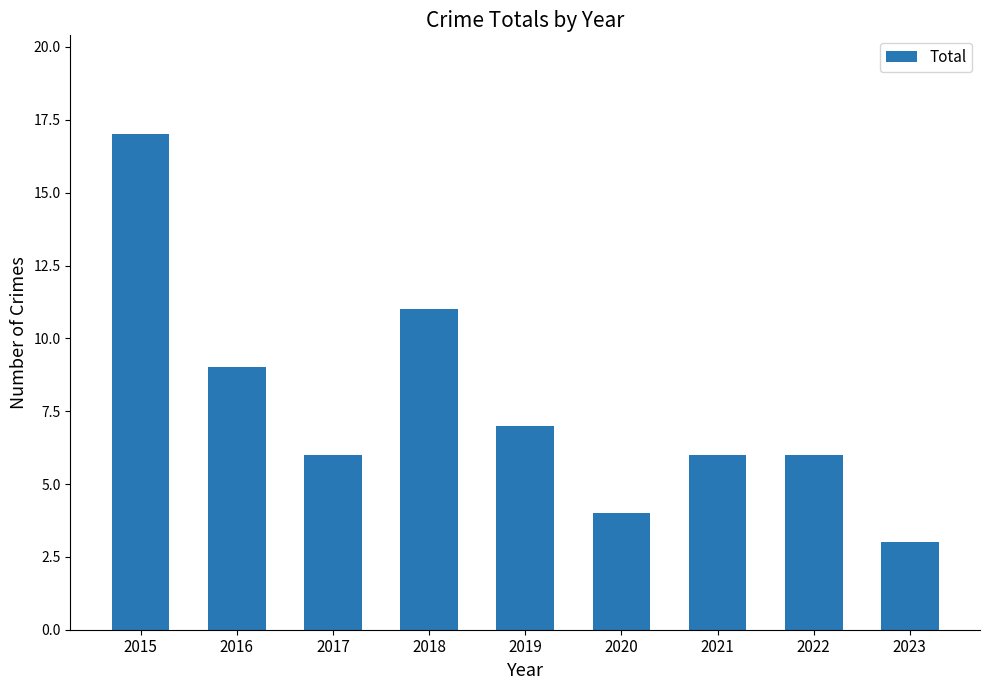

What value does the data have at 2021?

6